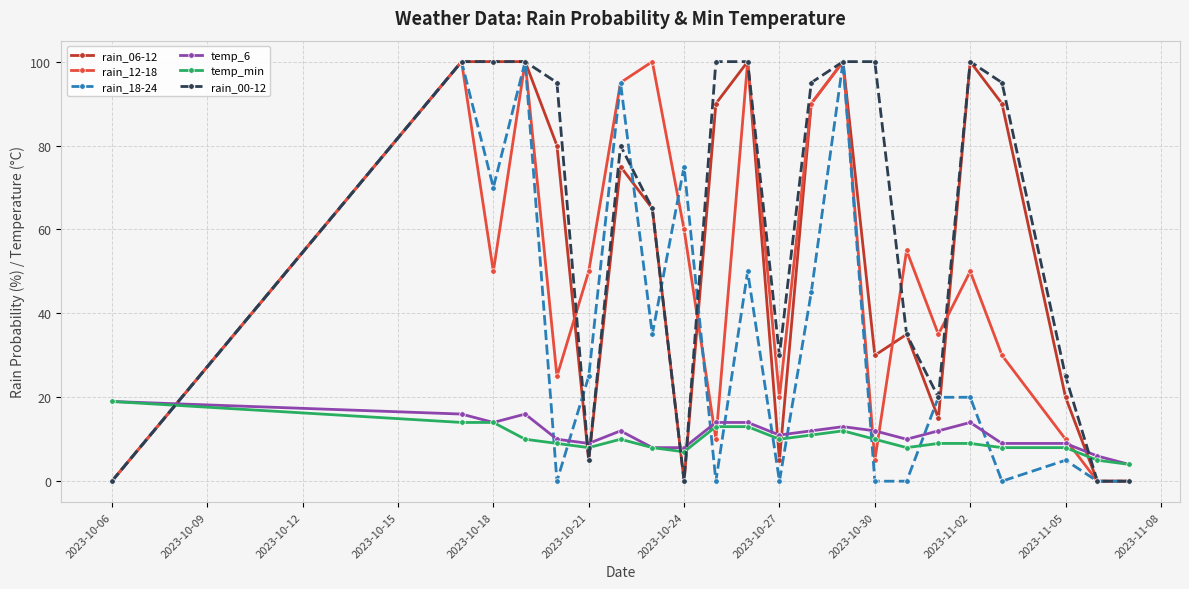

Which series has the largest total across all categories?

rain_00-12